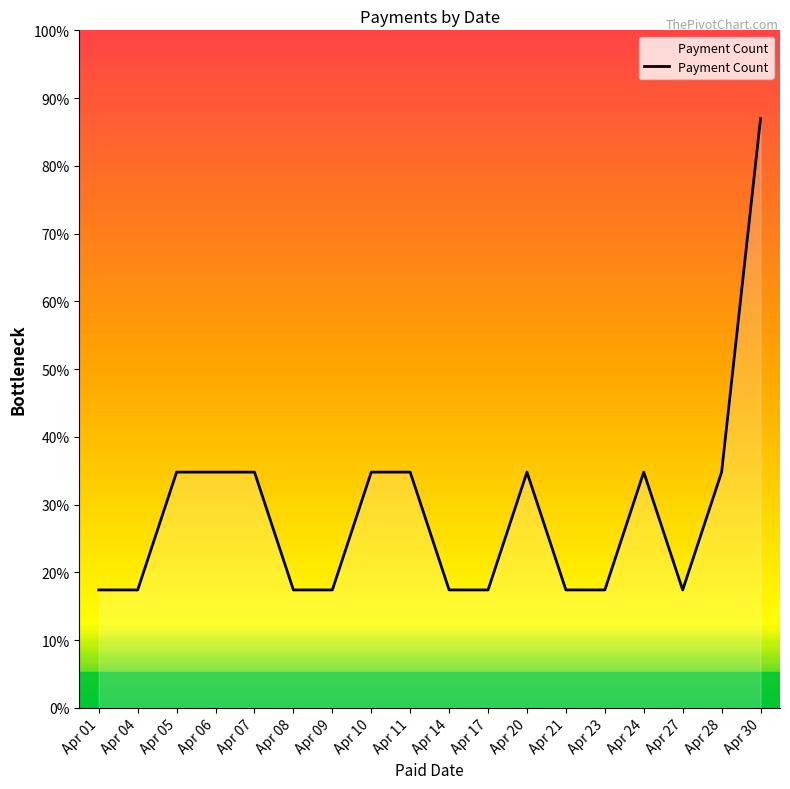

Does the chart display data point markers on the line(s)?

No